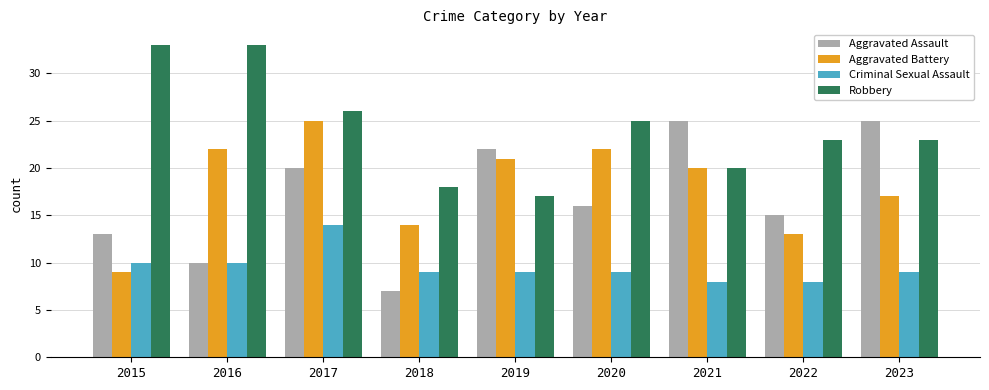

Count the number of categories in the chart.

9